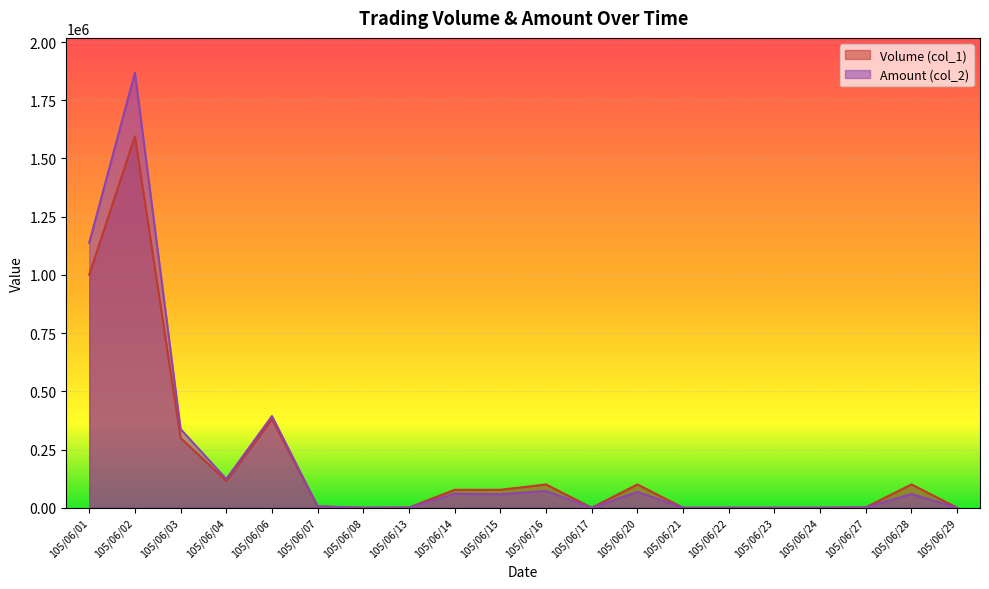

At which label does Amount (col_2) reach its peak?

105/06/02